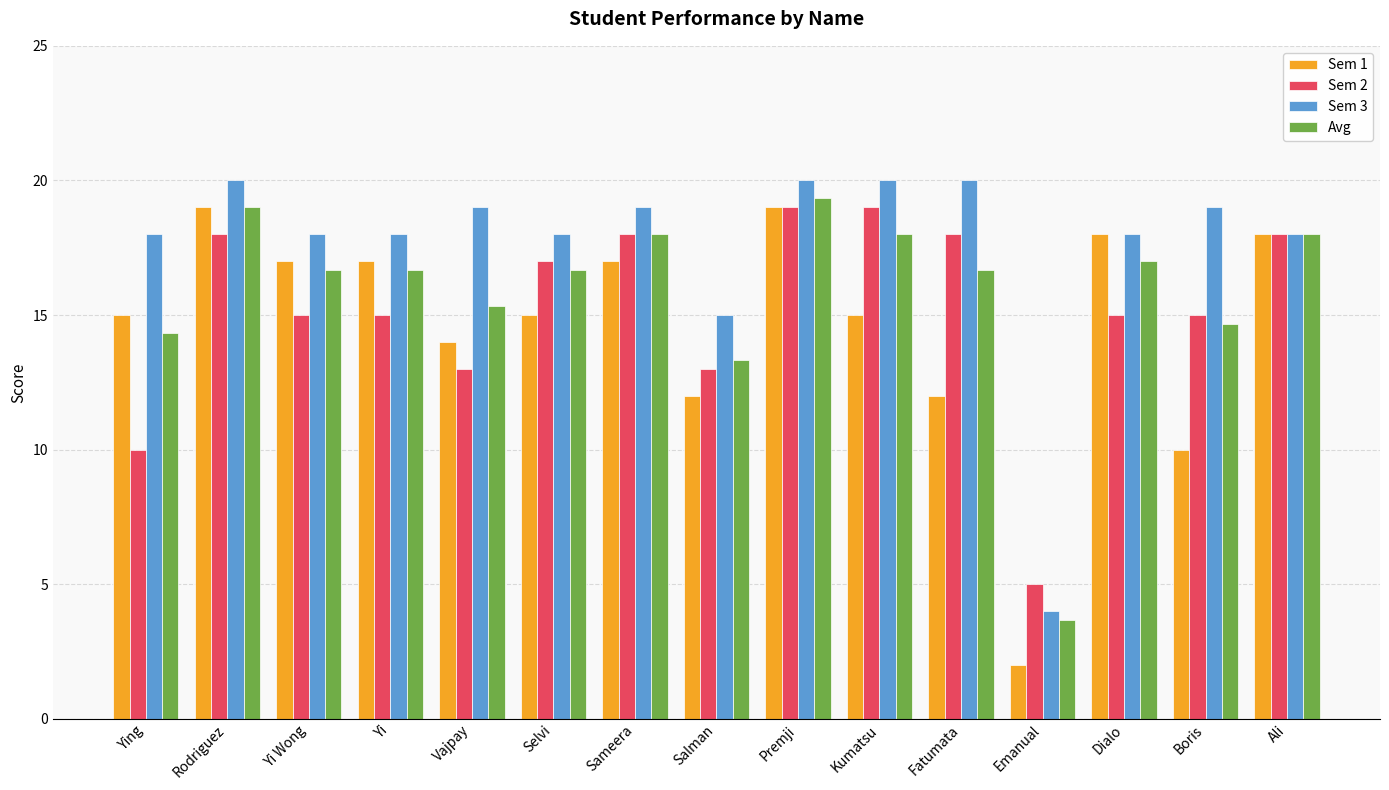

Which series has the widest spread of values?

Sem 1